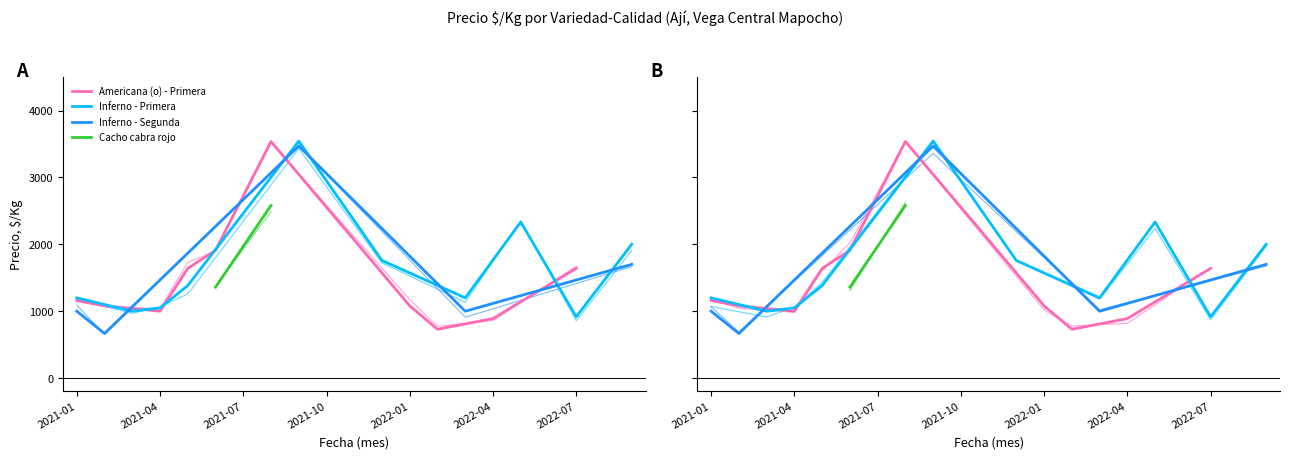

The value of Americana (o) - Segunda at 2021-03 is 1048. True or false?

False